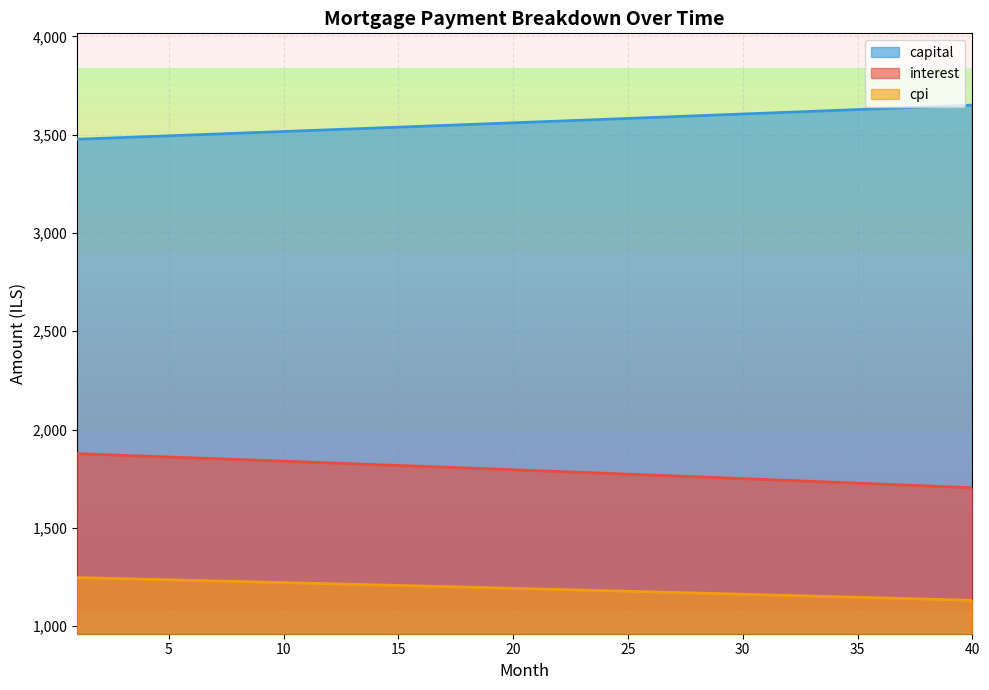

Is the value of interest at 16 greater than the value of cpi at 16?

Yes